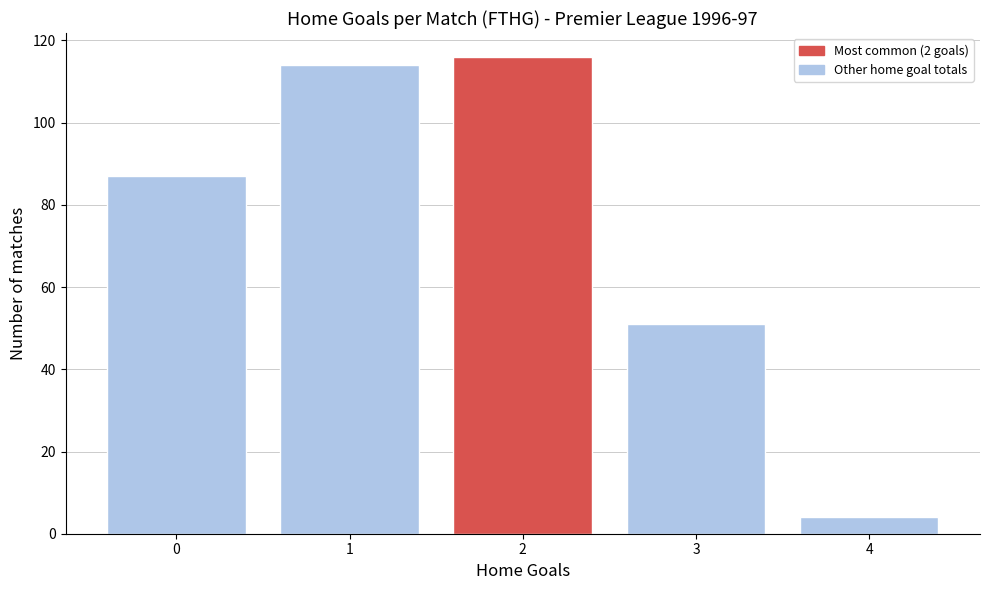

Reading left to right, extract all data points from this chart.

0=87	1=114	2=116	3=51	4=4